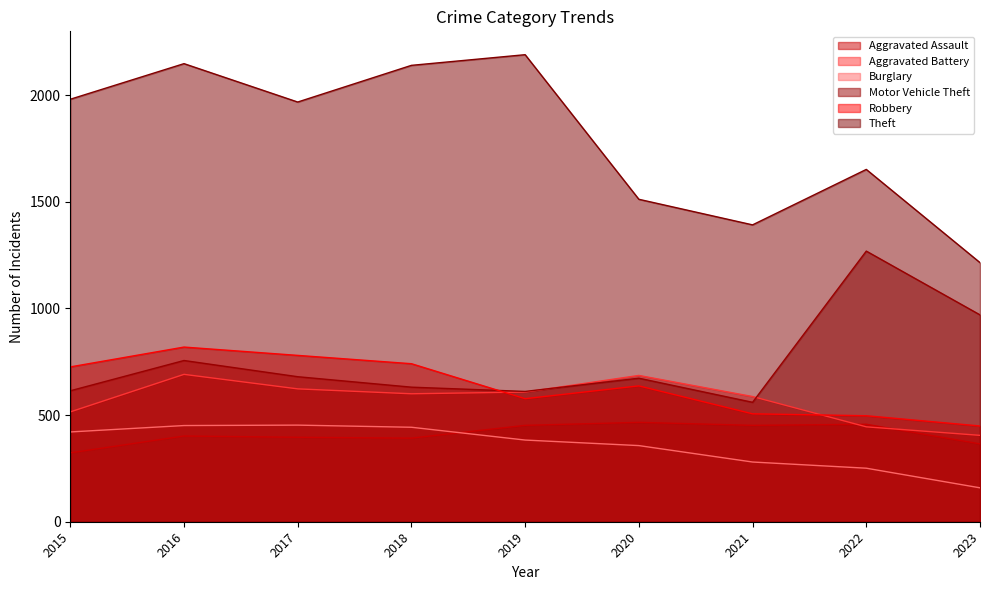

Does the chart display data point markers on the line(s)?

No